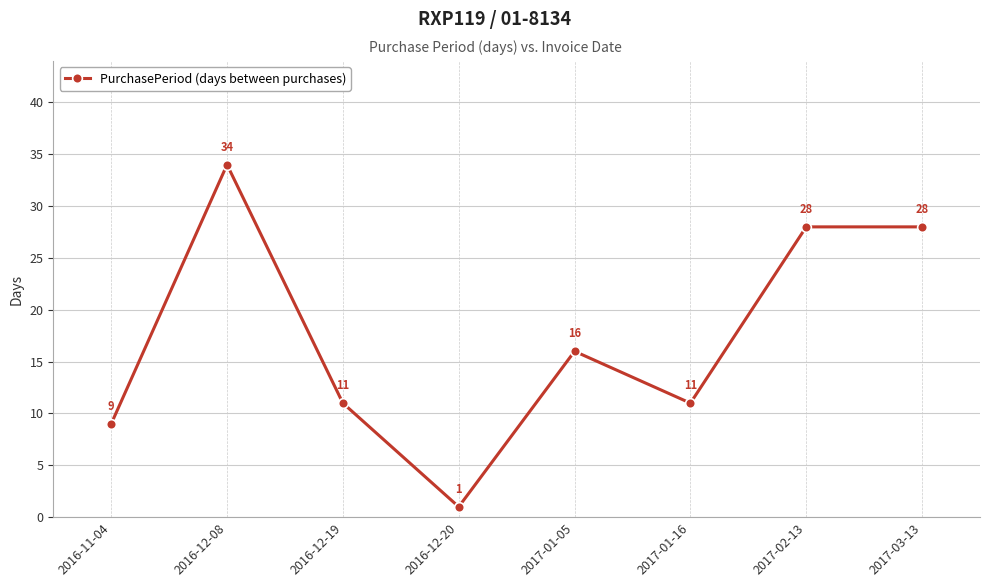

The value at 2017-02-13 is 28. True or false?

True